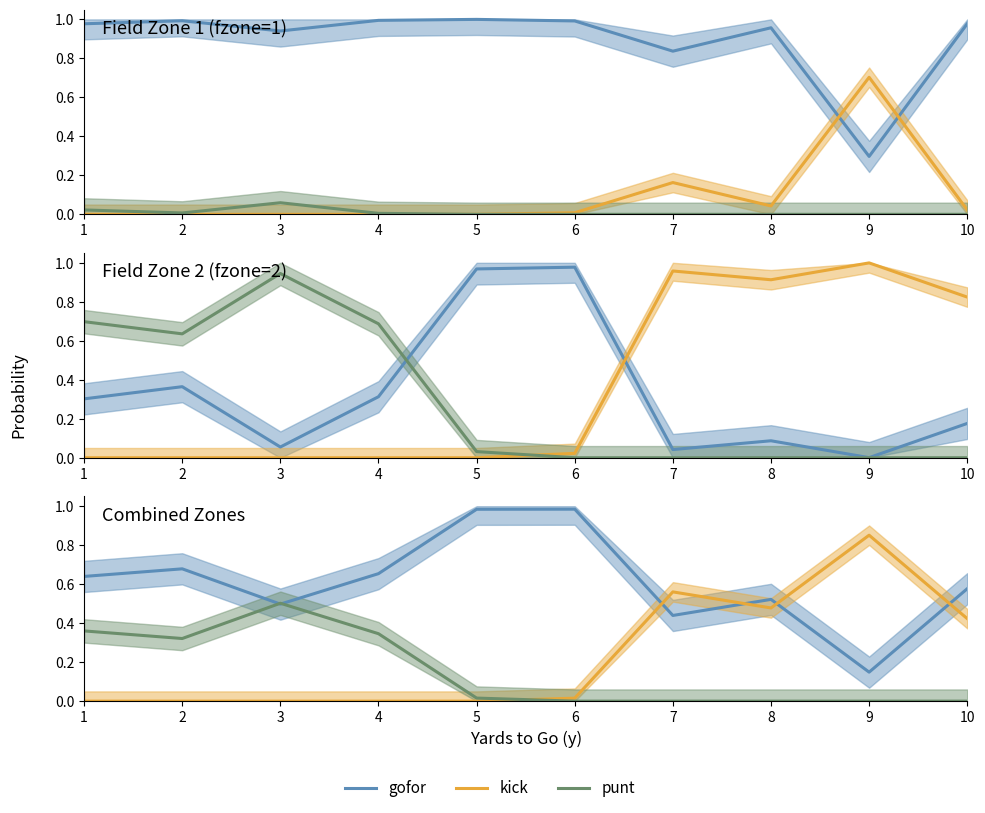

Does the chart have visible grid lines?

No